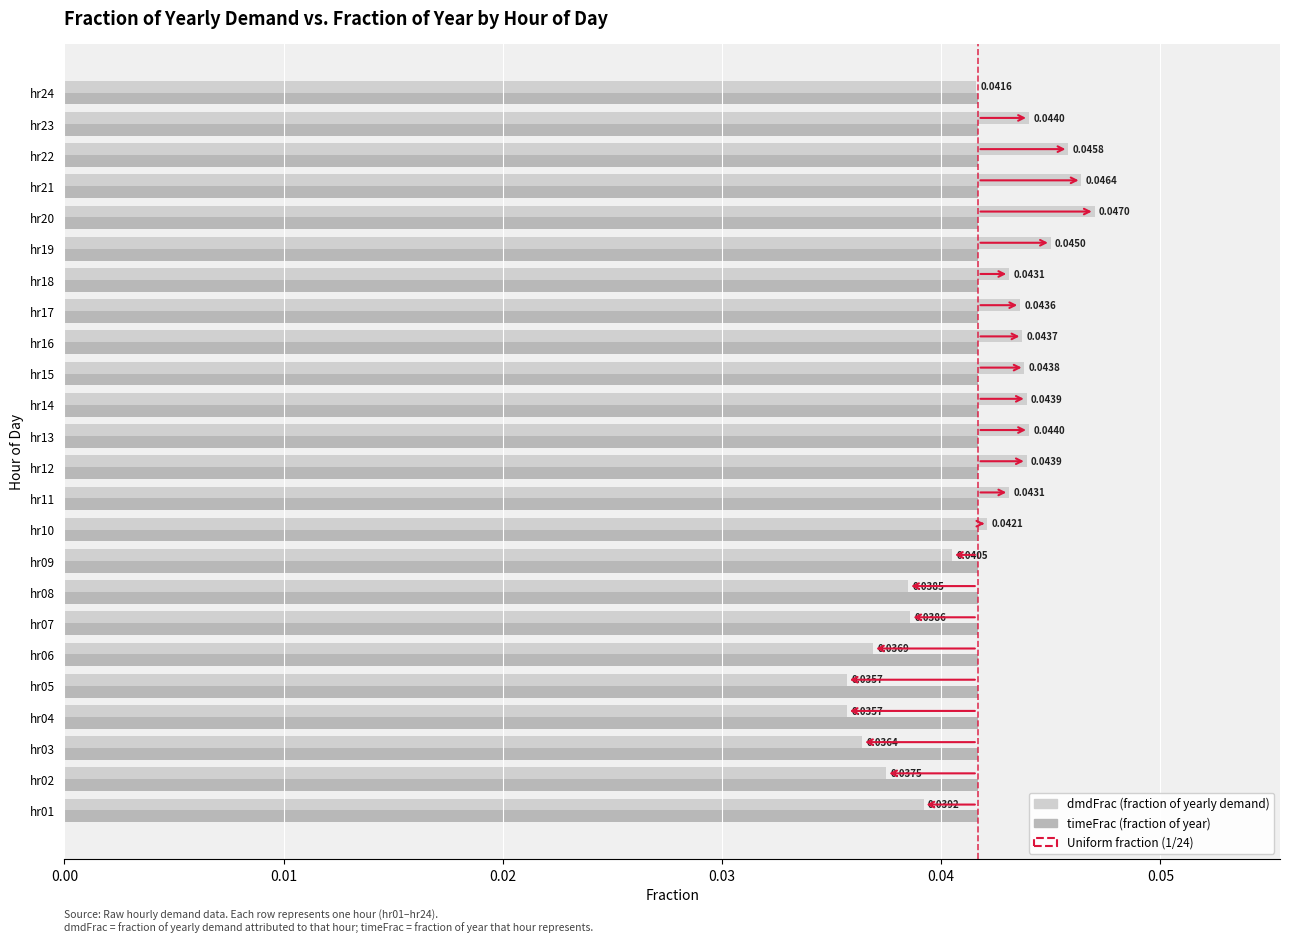

At which category is the sum across all series the highest?

hr20